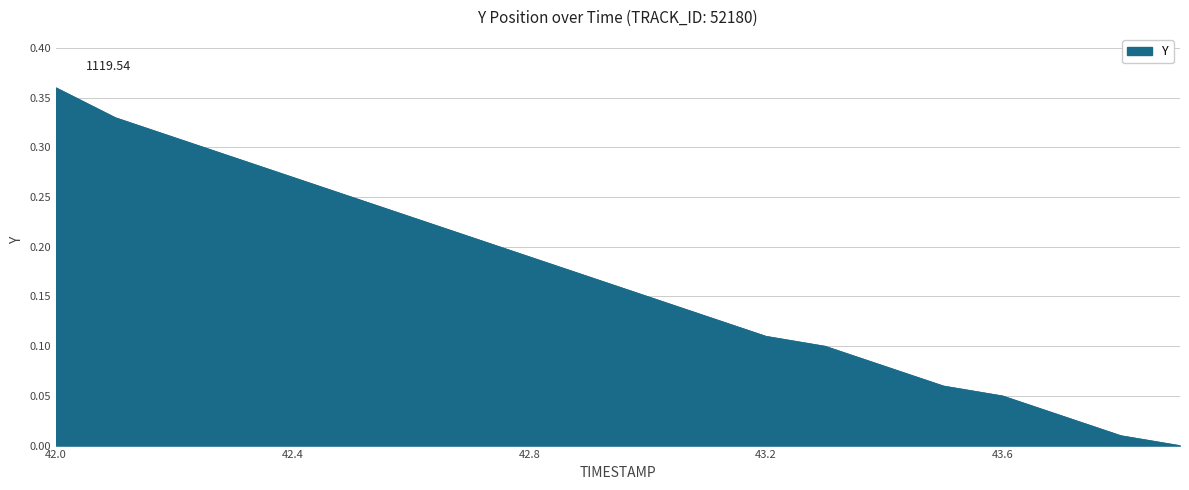

Where is the data nearest to the value 0?

43.9